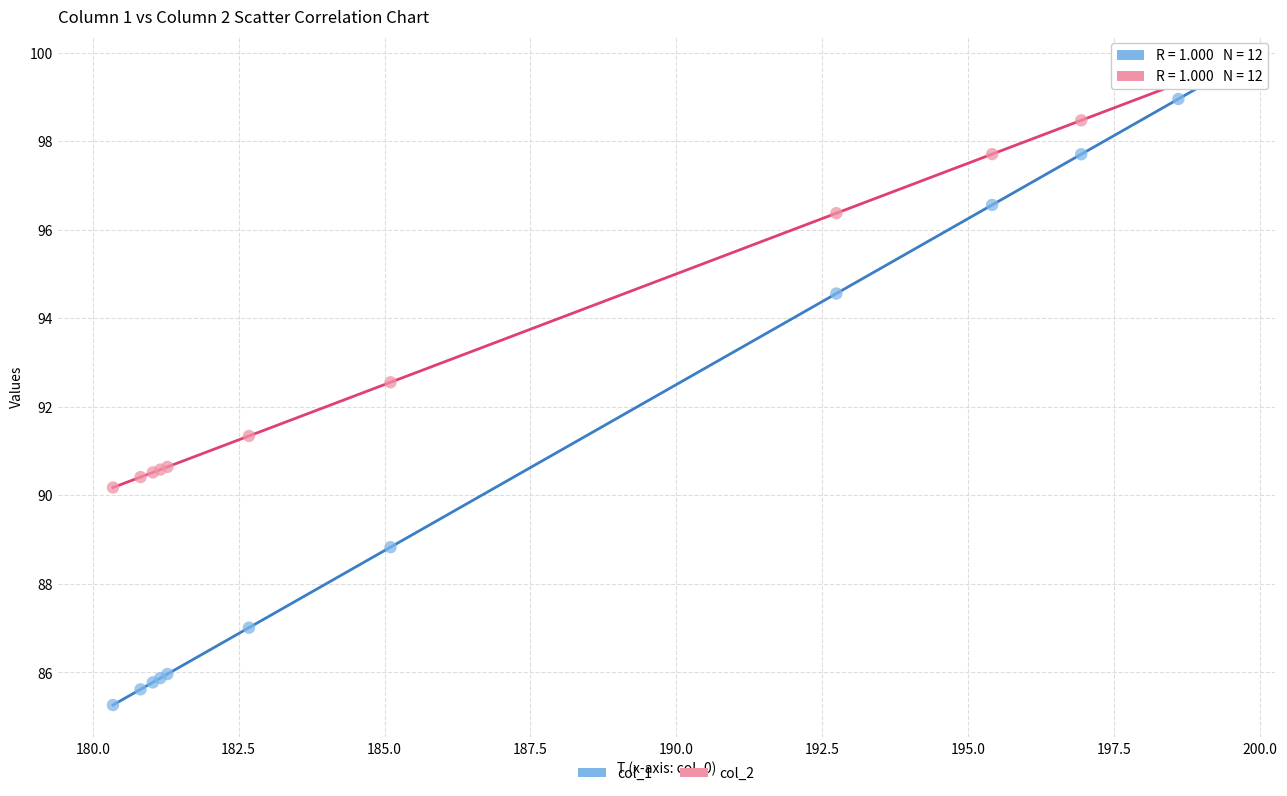

In the col_2 series, what Y value is closest to 94?

92.6